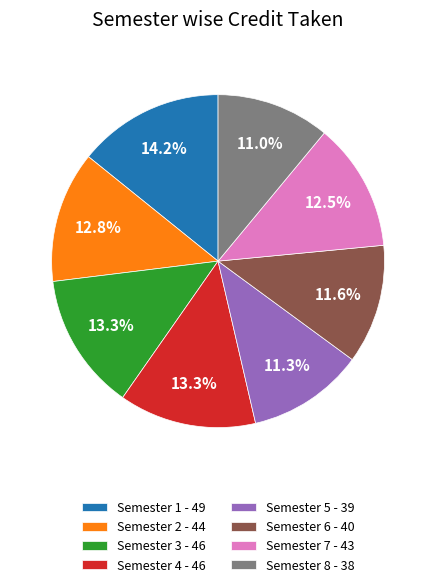

Approximately how many times larger is the value at Semester 7 - 43 compared to Semester 4 - 46?

0.9